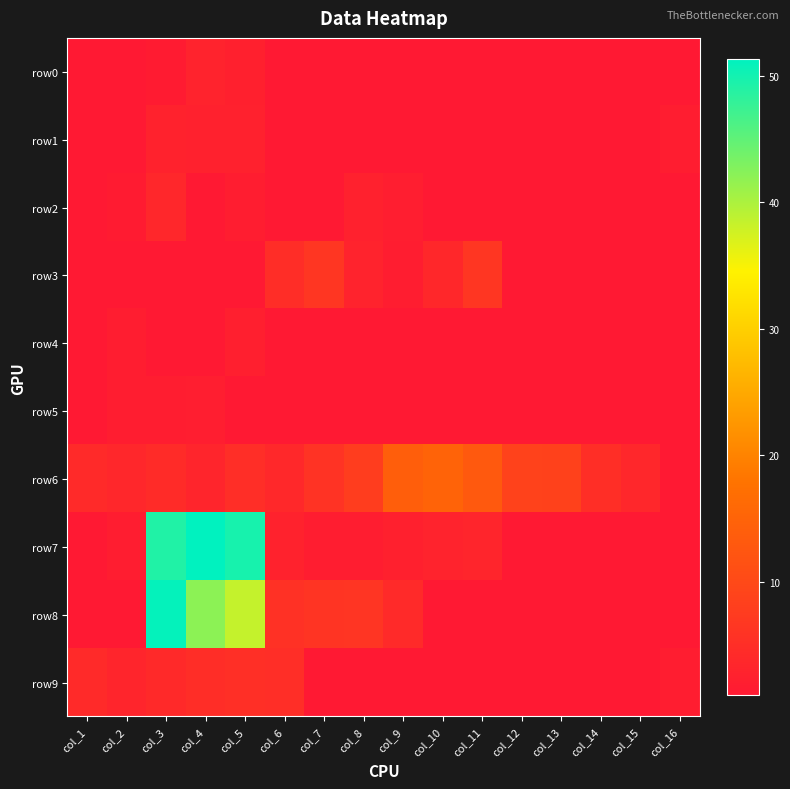

What is the difference between the highest and lowest values at col_16?

0.7